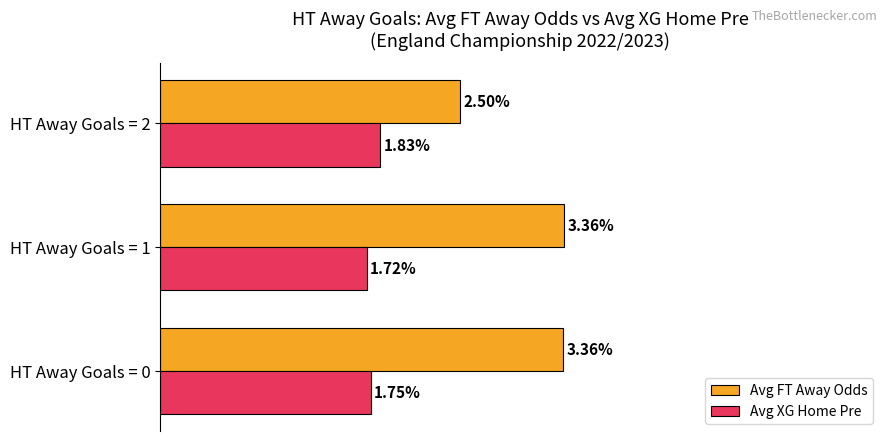

Which series has the largest total across all categories?

Avg FT Away Odds